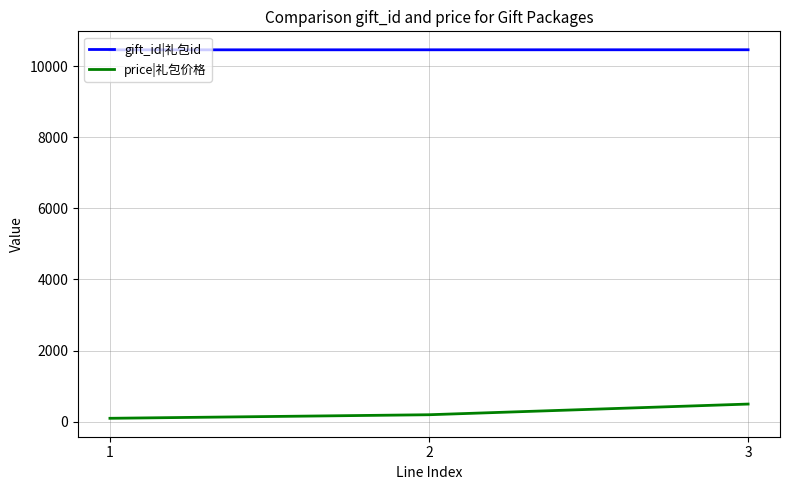

What are all the series names shown in the legend?

gift_id|礼包id, price|礼包价格